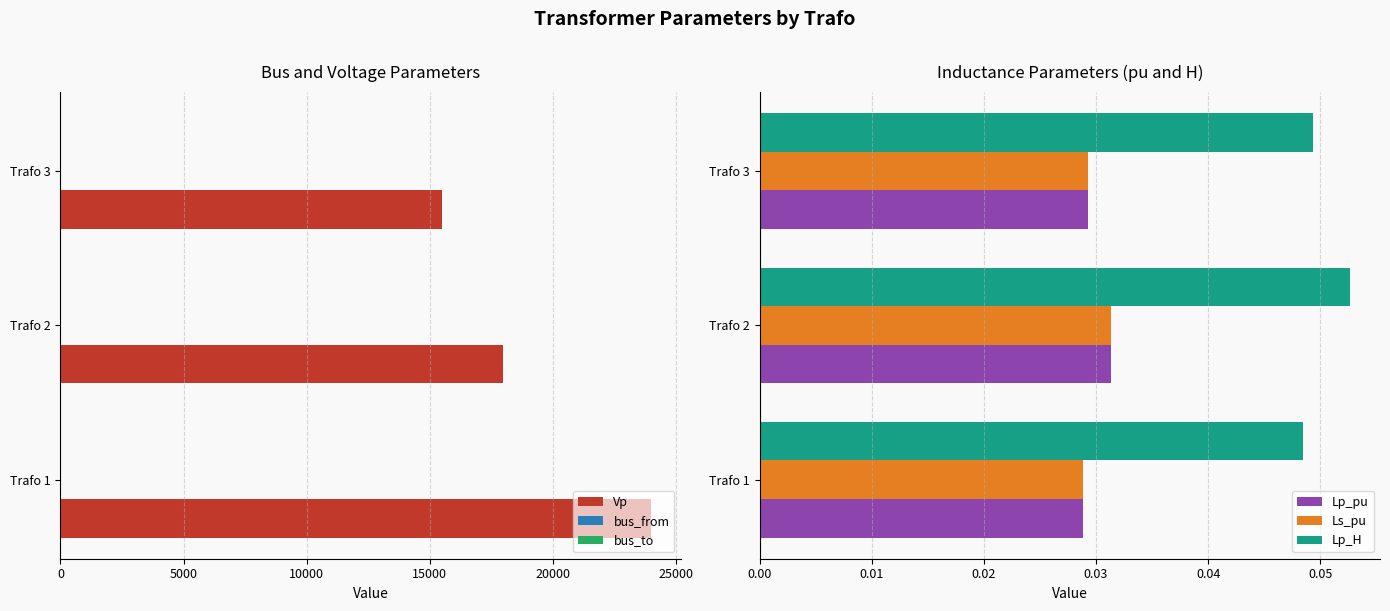

Which series has the largest total across all categories?

Vp